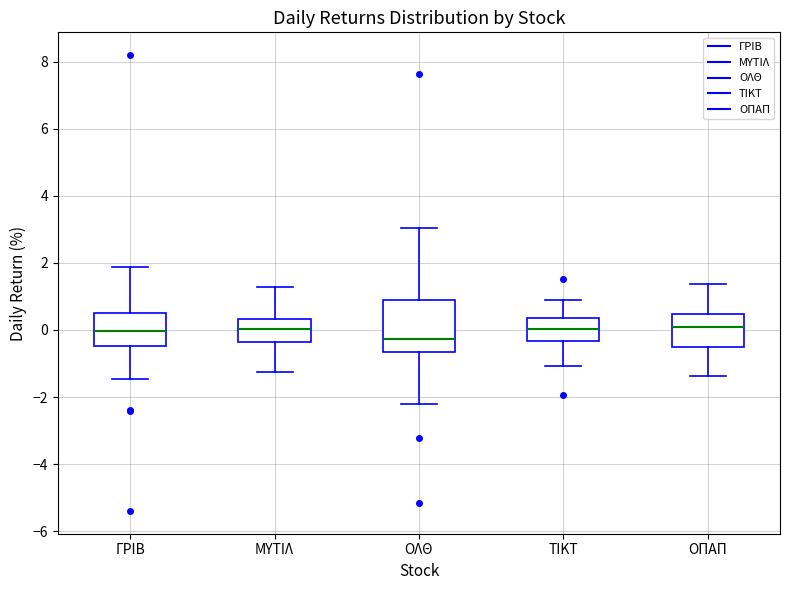

Reading left to right, transcribe this box plot: for each box, give where its median line is, the range the box spans, and where its two whiskers end, as read against the y-axis. The values are not printed on the chart, so give them approximately, as read against the axis.

ΓΡΙΒ: median 0.0, box -0.4 to 0.6, whiskers -1.4 to 1.8
ΜΥΤΙΛ: median 0.0, box -0.4 to 0.4, whiskers -1.2 to 1.2
ΟΛΘ: median -0.2, box -0.6 to 0.8, whiskers -2.2 to 3.0
ΤΙΚΤ: median 0.0, box -0.4 to 0.4, whiskers -1.0 to 0.8
ΟΠΑΠ: median 0.0, box -0.6 to 0.4, whiskers -1.4 to 1.4